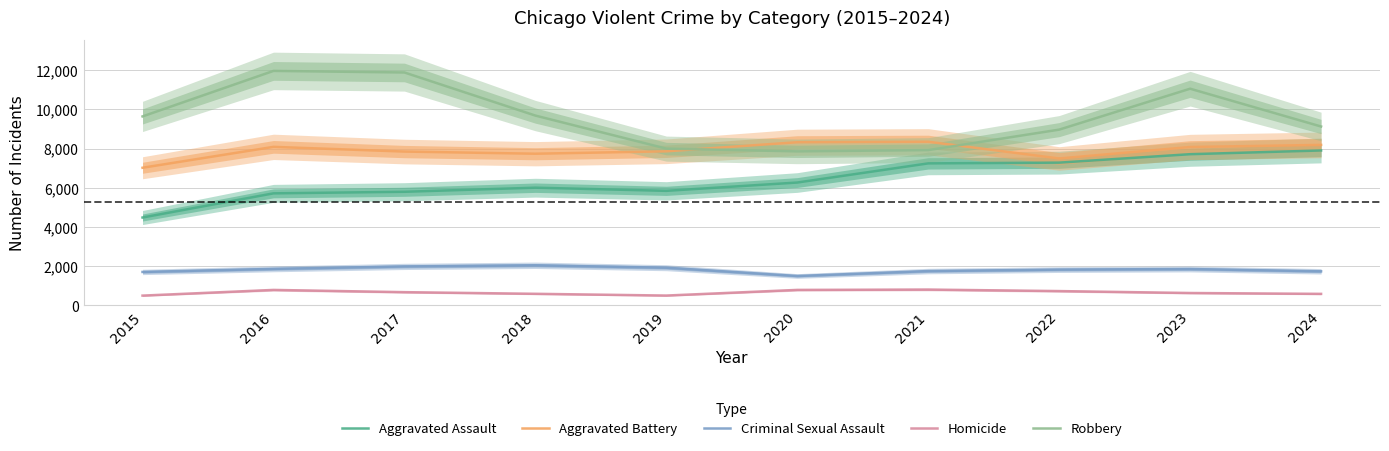

Which category has the lowest value in the Criminal Sexual Assault series?

2020